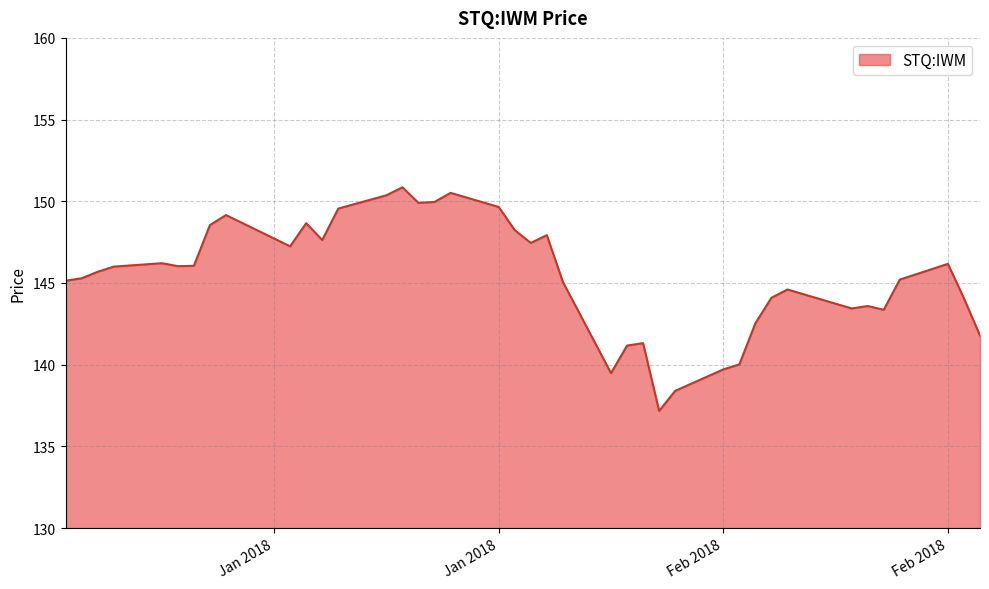

What is the greatest value displayed?

150.9